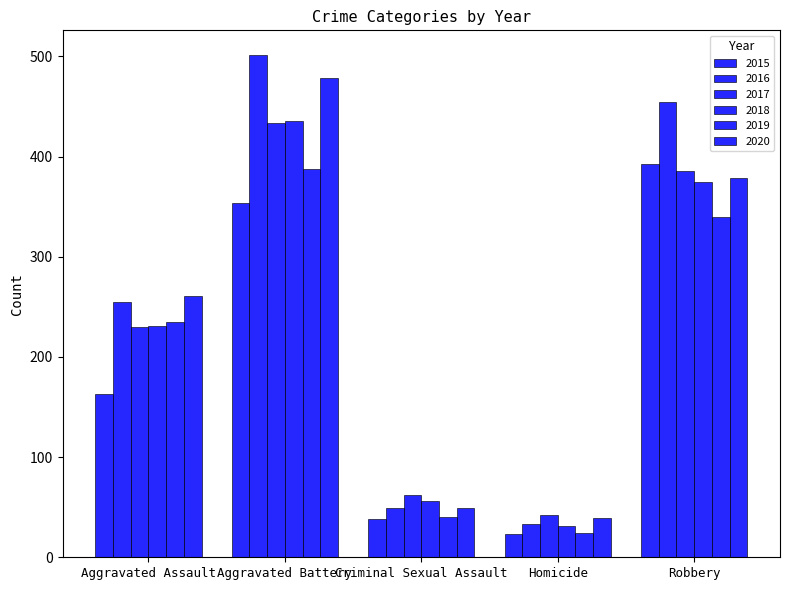

Does the chart contain any negative values?

No